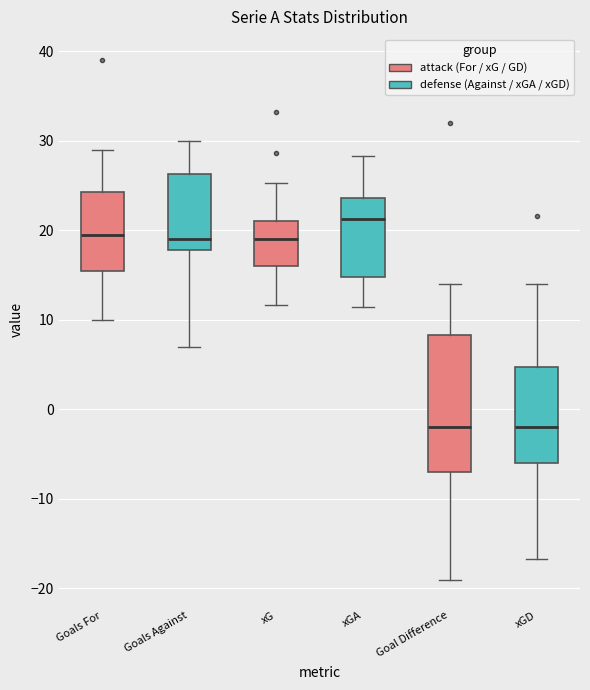

Comparing the boxes themselves (not the whiskers), which one is the tallest?

Goal Difference